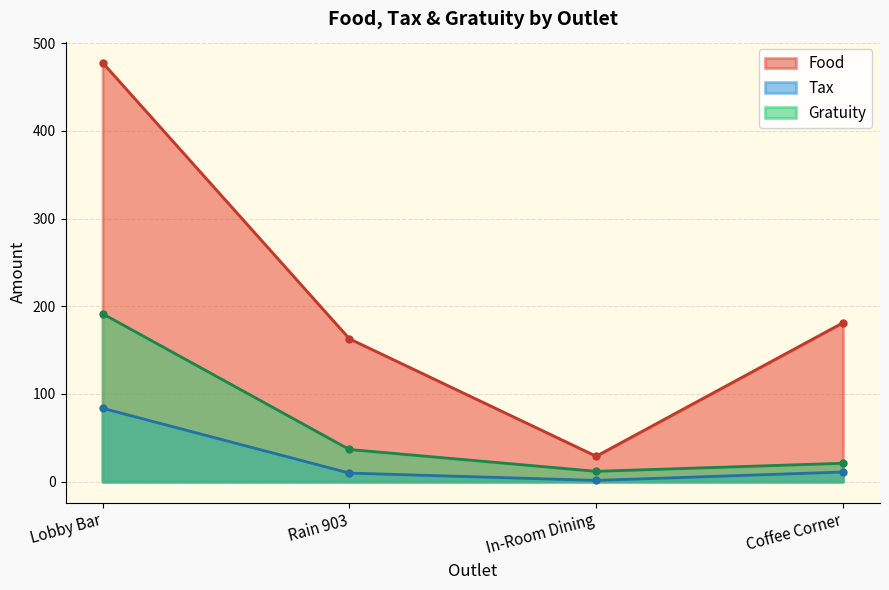

What value does the Gratuity series have at Lobby Bar?

191.6